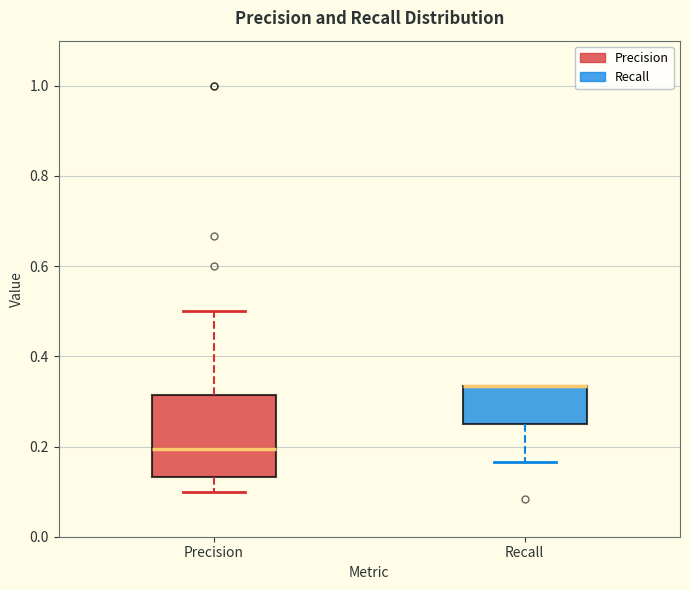

Which box is the tallest, from its lower edge to its upper edge?

Precision